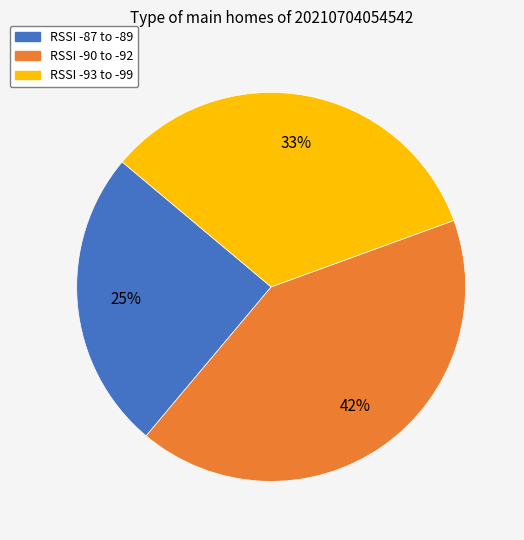

Does any single category account for the majority?

No